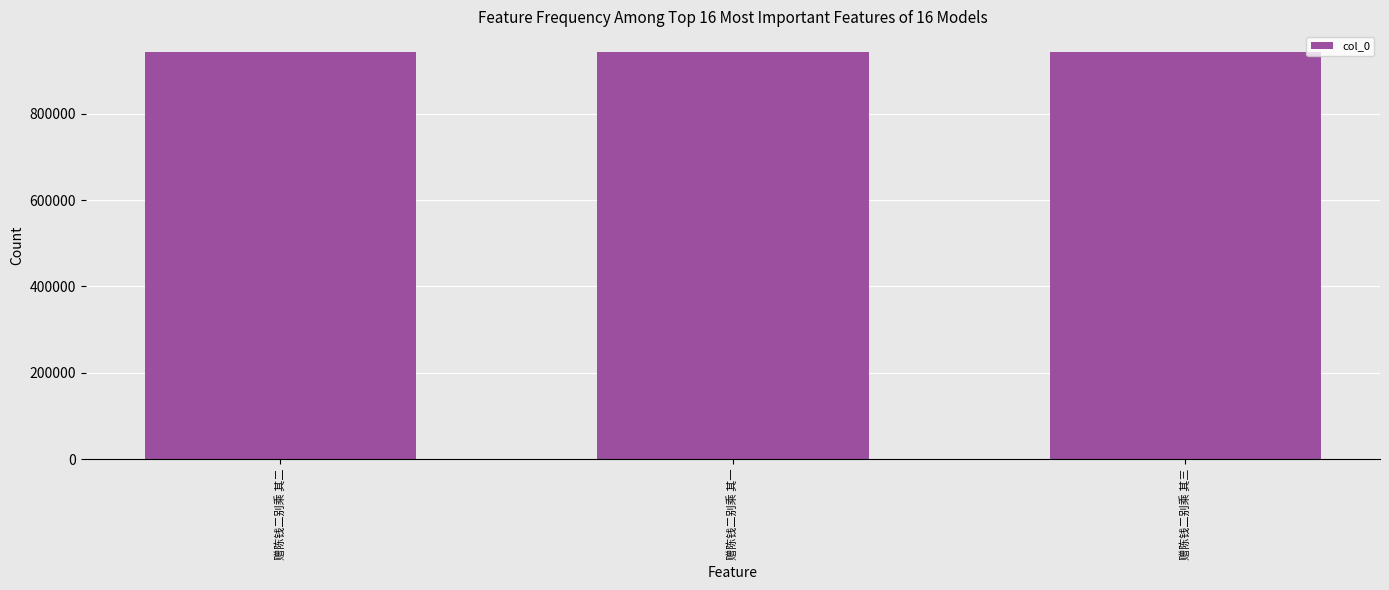

What is the ratio of the value at 赠陈钱二别乘 其一 to the value at 赠陈钱二别乘 其三?

1.0